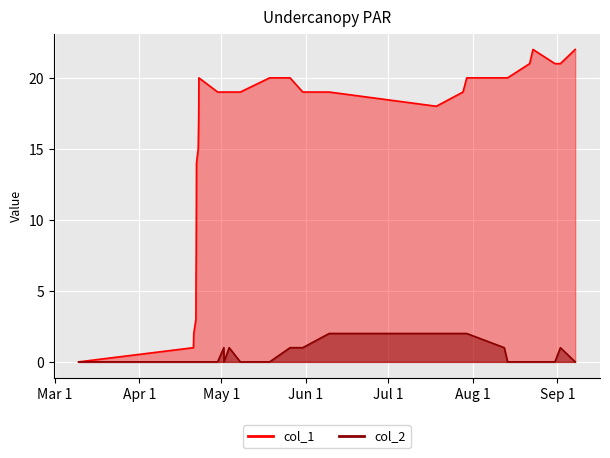

True or false: col_2 and col_1 intersect in this chart.

False